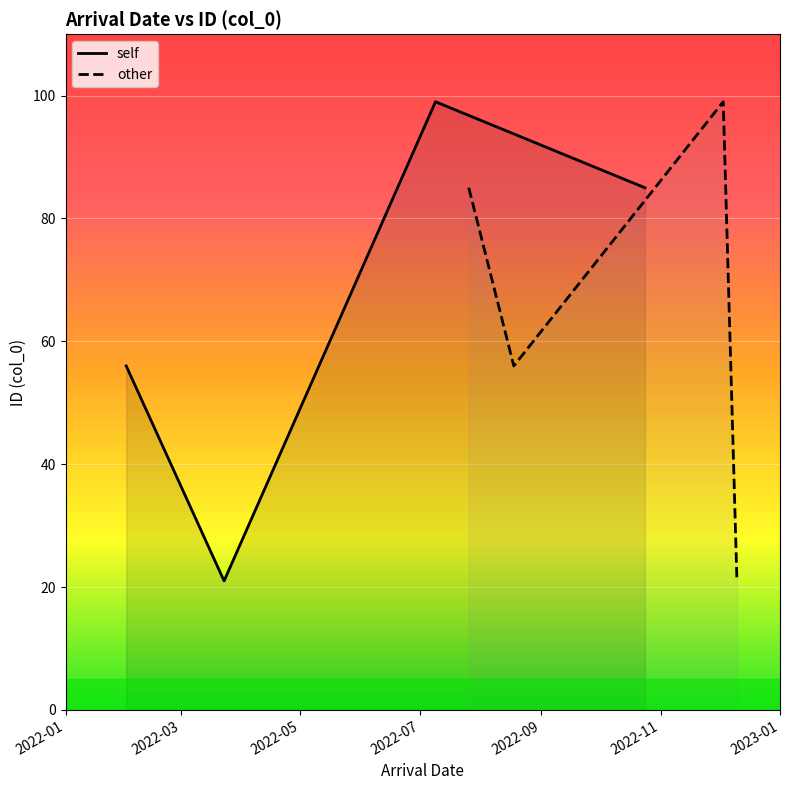

True or false: other and self intersect in this chart.

False